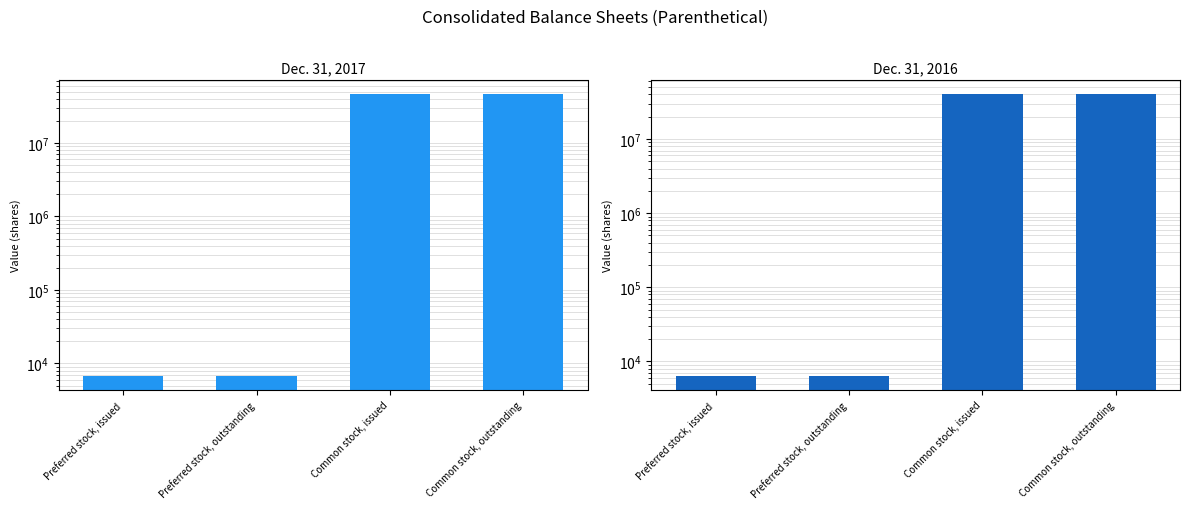

What position from the left is Common stock, outstanding?

4